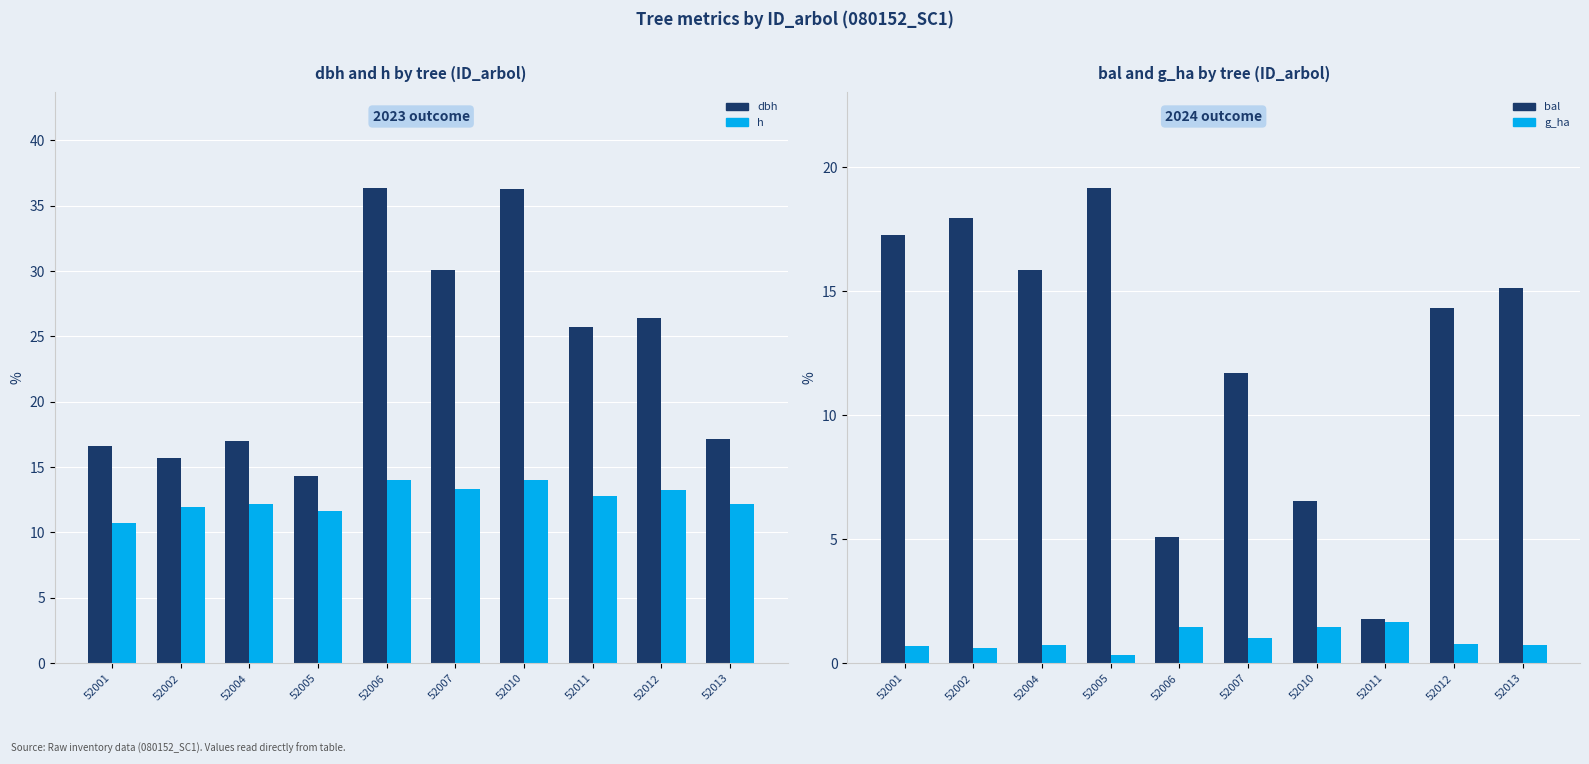

Reading left to right, what are all the values shown in this chart?

dbh: 52001=16.6	52002=15.7	52004=17.0	52005=14.3	52006=36.4	52007=30.1	52010=36.2	52011=25.7	52012=26.4	52013=17.2
h: 52001=10.7	52002=11.9	52004=12.2	52005=11.7	52006=14.0	52007=13.4	52010=14.0	52011=12.8	52012=13.2	52013=12.2
bal: 52001=17.3	52002=18.0	52004=15.8	52005=19.2	52006=5.1	52007=11.7	52010=6.5	52011=1.8	52012=14.3	52013=15.1
g_ha: 52001=0.7	52002=0.6	52004=0.7	52005=0.3	52006=1.5	52007=1.0	52010=1.5	52011=1.6	52012=0.8	52013=0.7